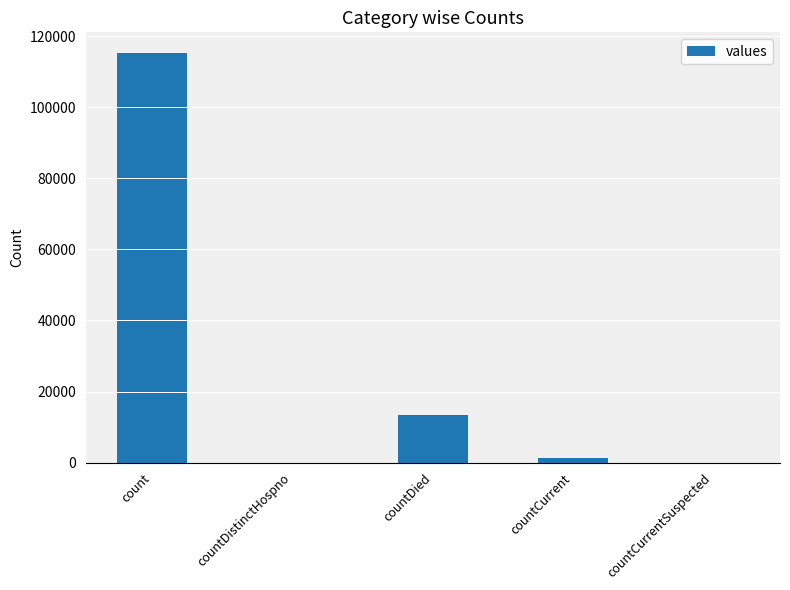

What is the change in value from countDied to countCurrentSuspected?

-13343